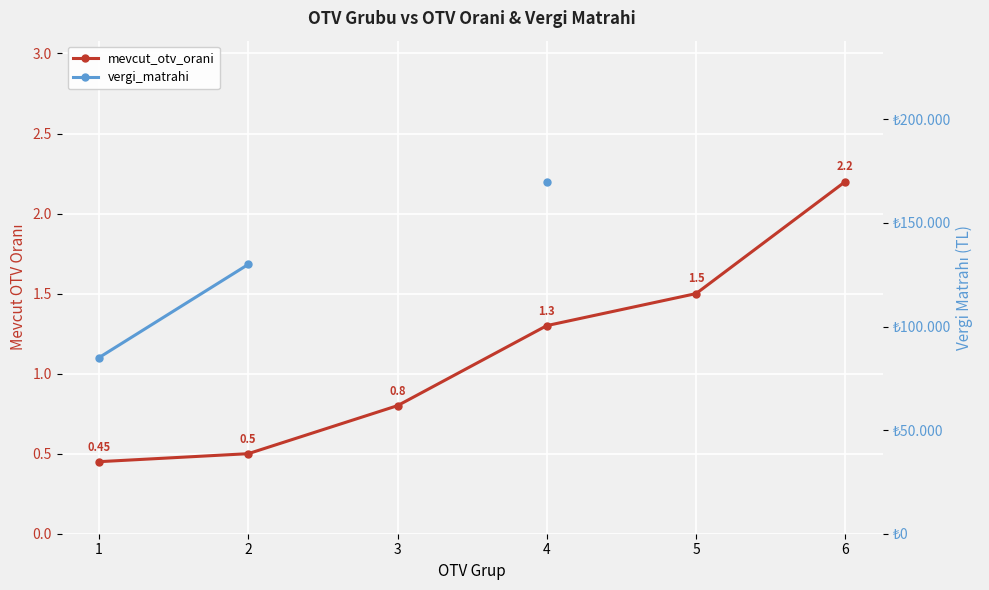

What value does the vergi_matrahi series have at 2?

130000.0